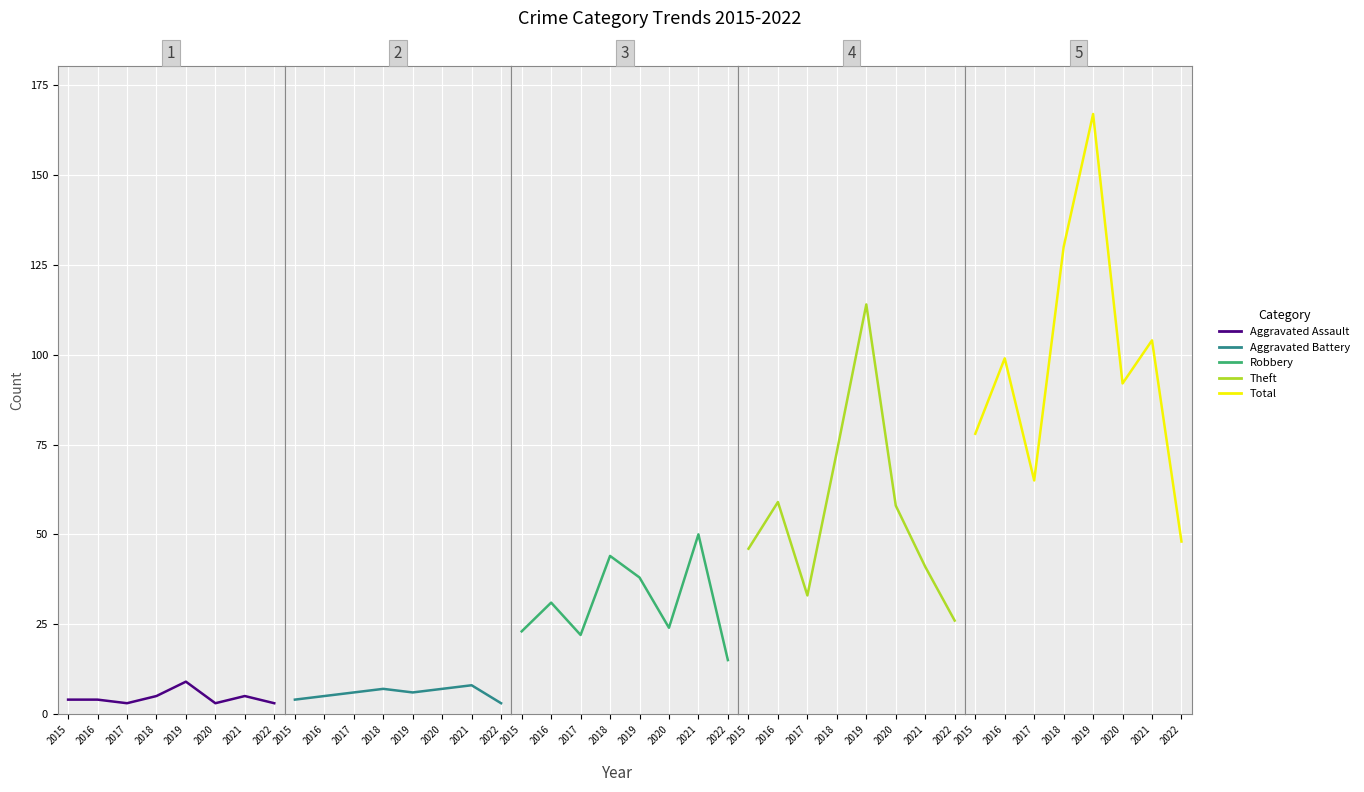

What is the value of the Theft point at the 5th from the left?

114